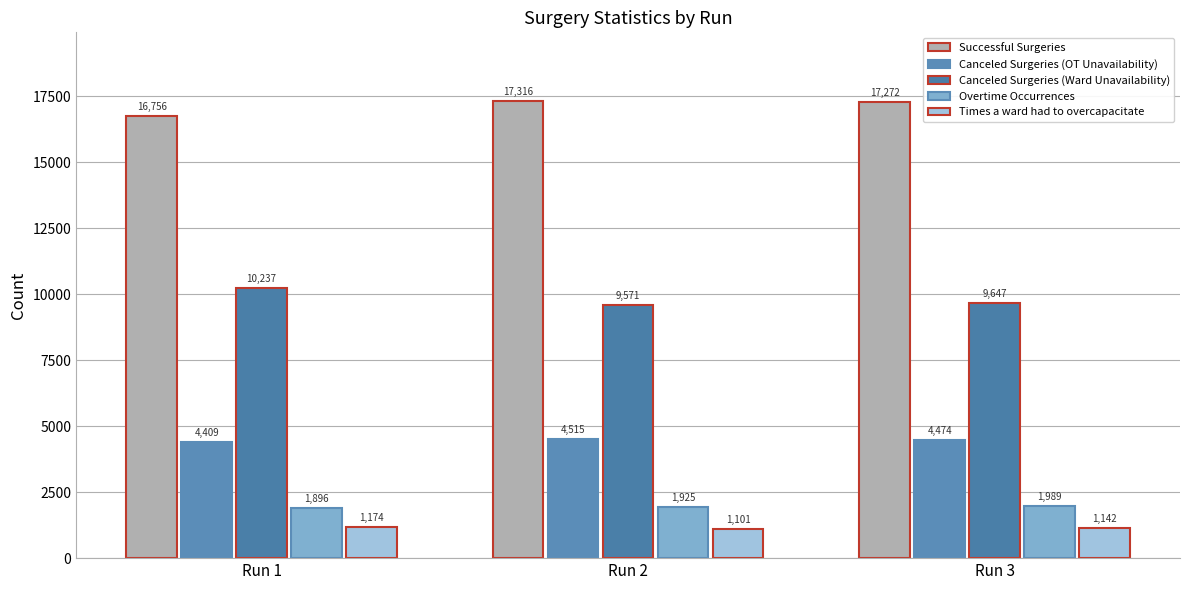

At which category does the chart reach its minimum across all series?

Run 2